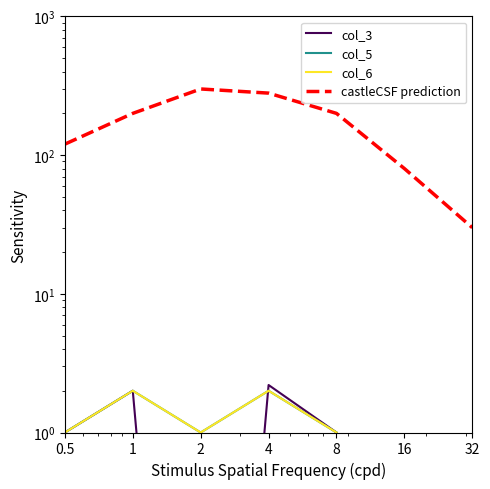

Which category has the highest value in the col_5 series?

1